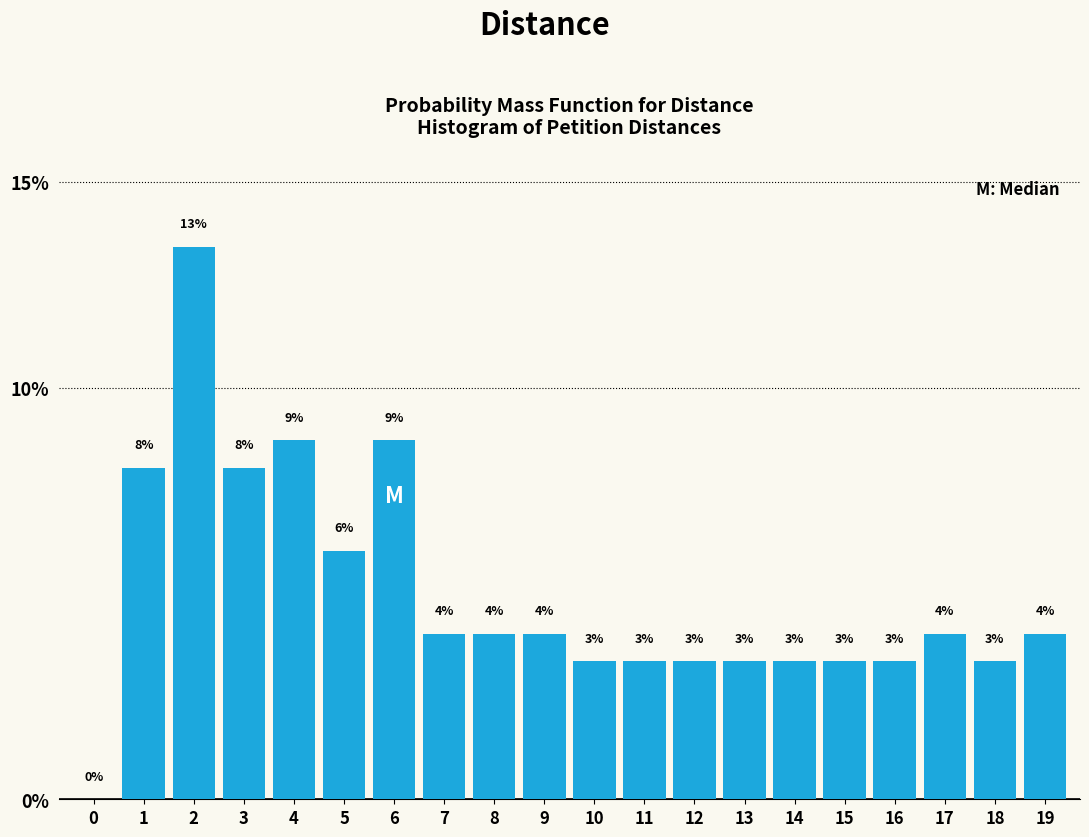

Are the bars horizontal?

No